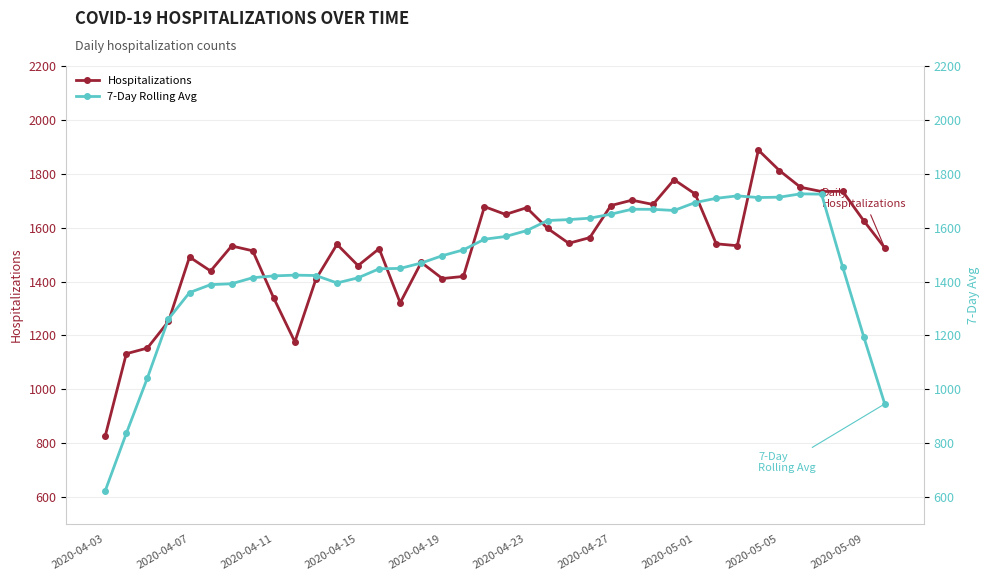

At which label does Hospitalizations reach its minimum?

2020-04-03